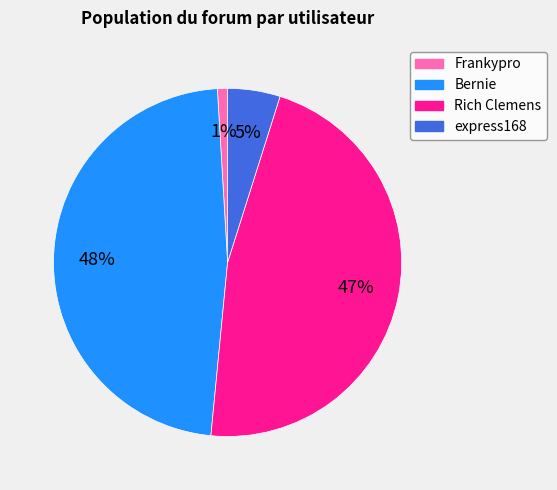

Count the number of slices in the pie.

4